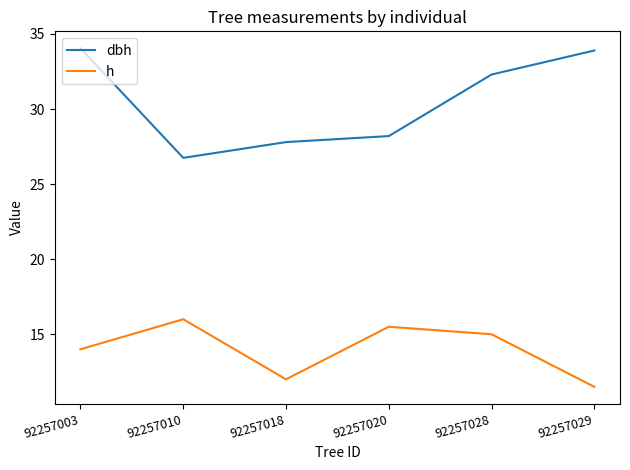

How many lines are shown in the chart?

2